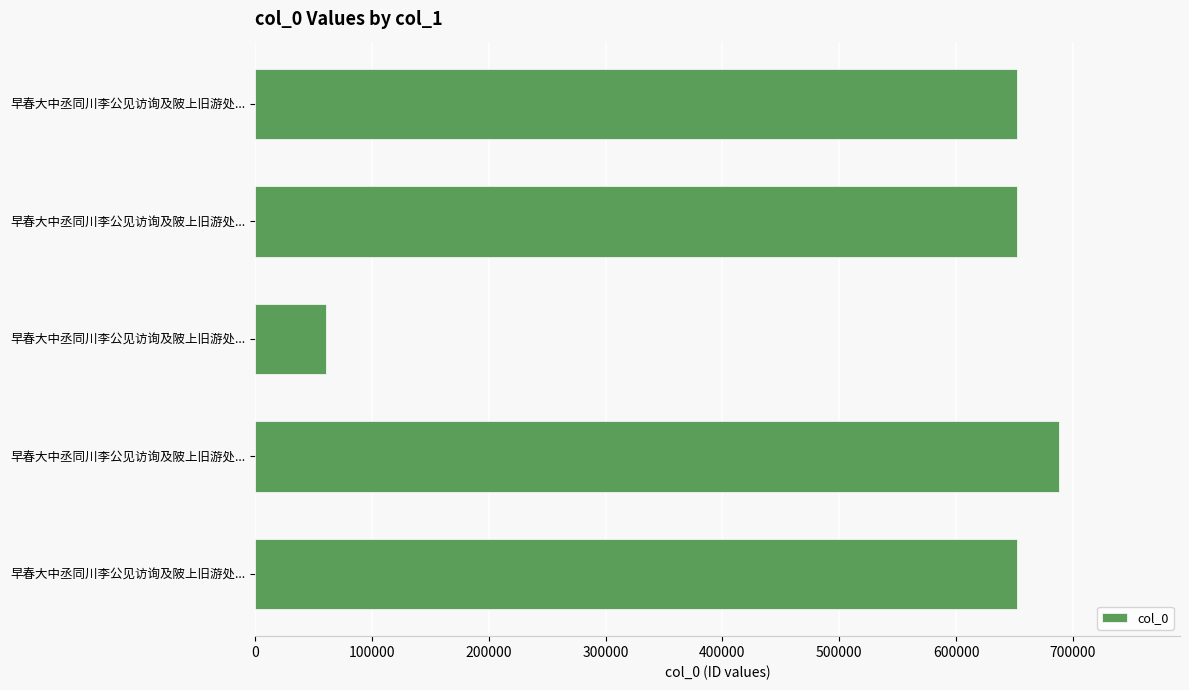

How many series are shown in this chart?

1